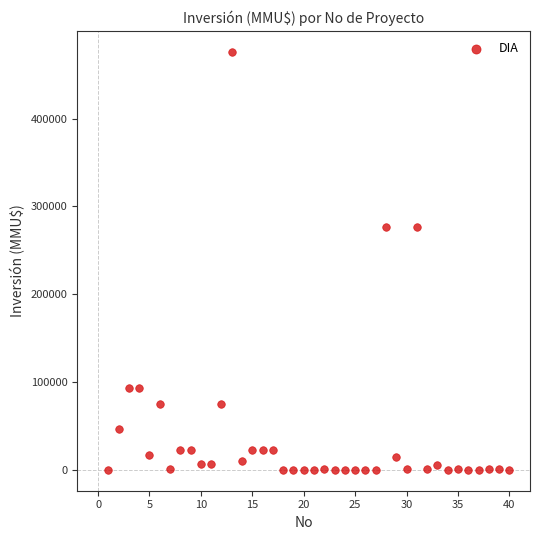

What is the range of X values (max minus min)?

39